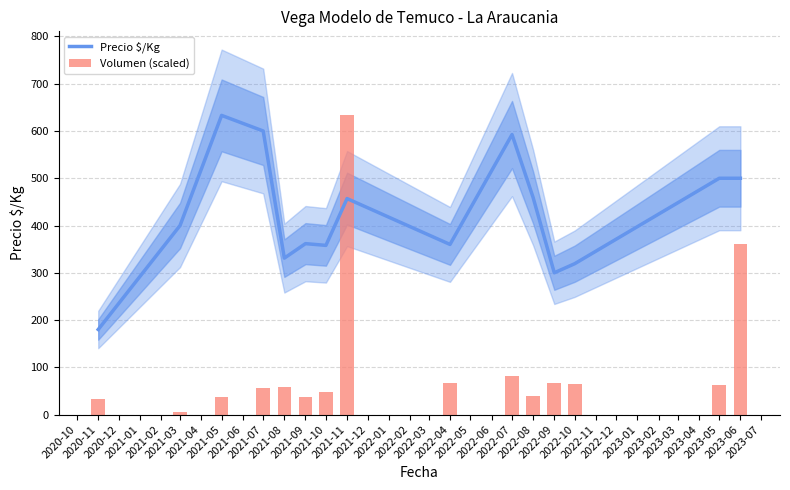

At how many categories does at least one series exceed 60?

15